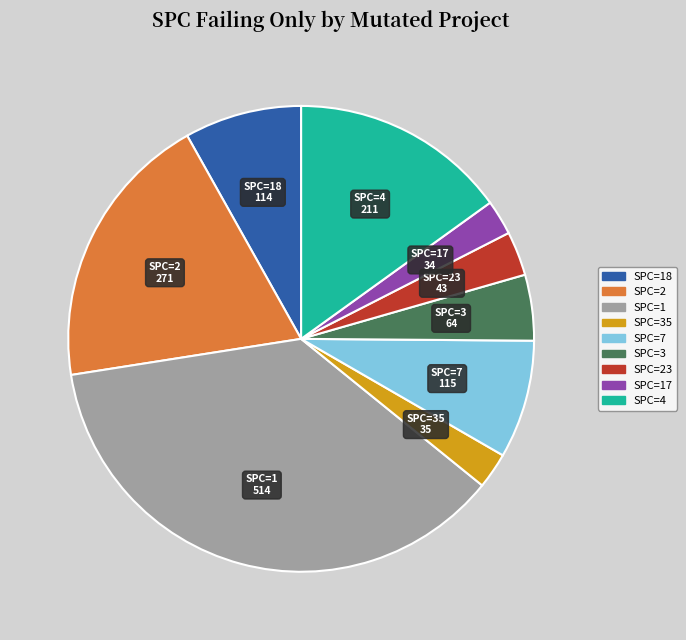

How many slices are in this pie chart?

9